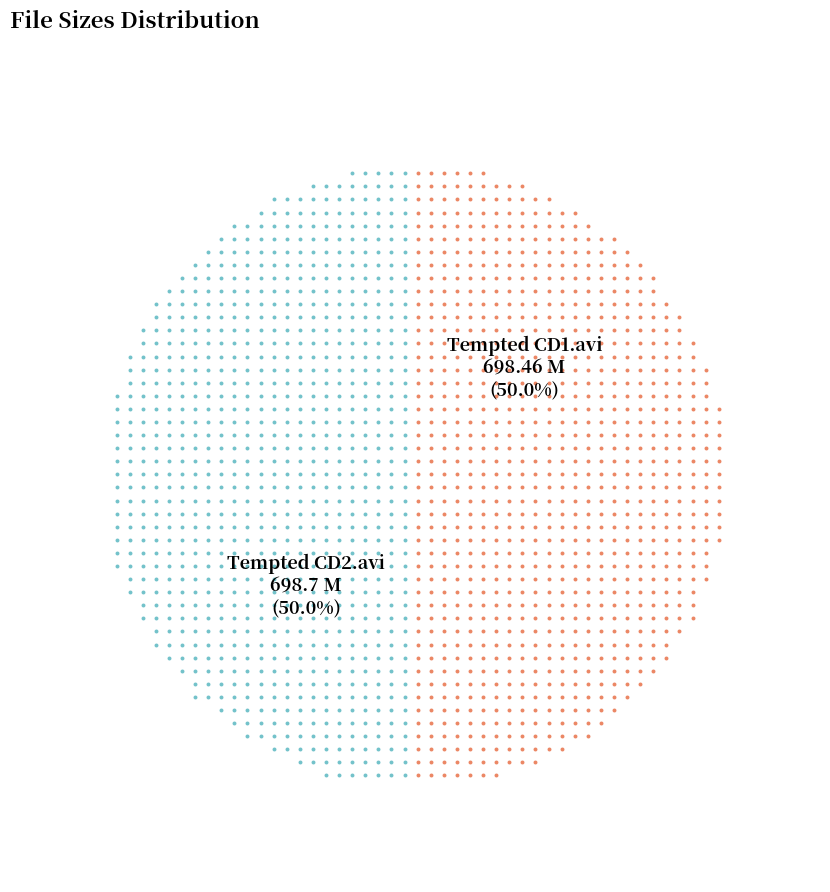

What is the smallest slice in the pie chart?

Tempted CD1.avi